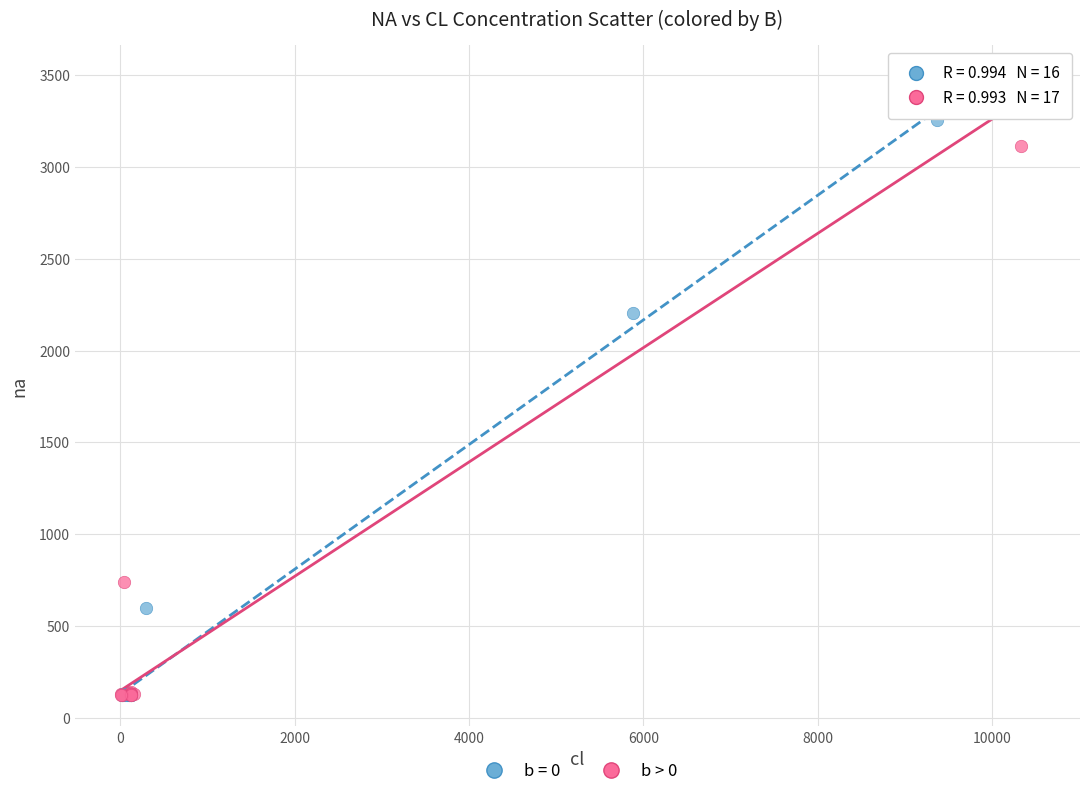

Which series has the largest Y range (max minus min)?

b > 0